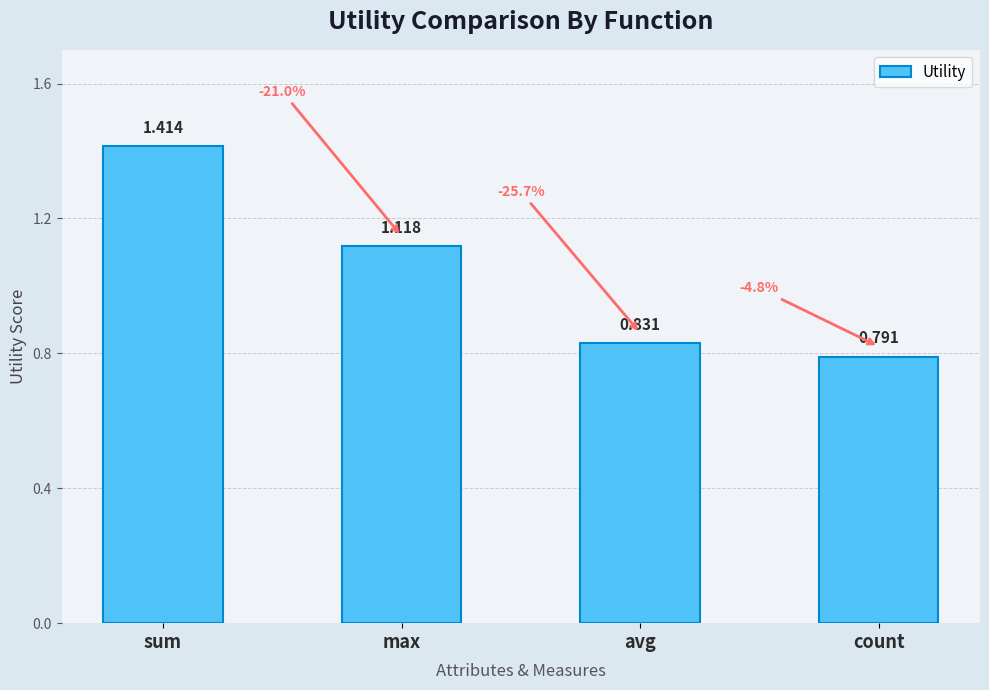

At which category does the chart reach its peak across all series?

sum